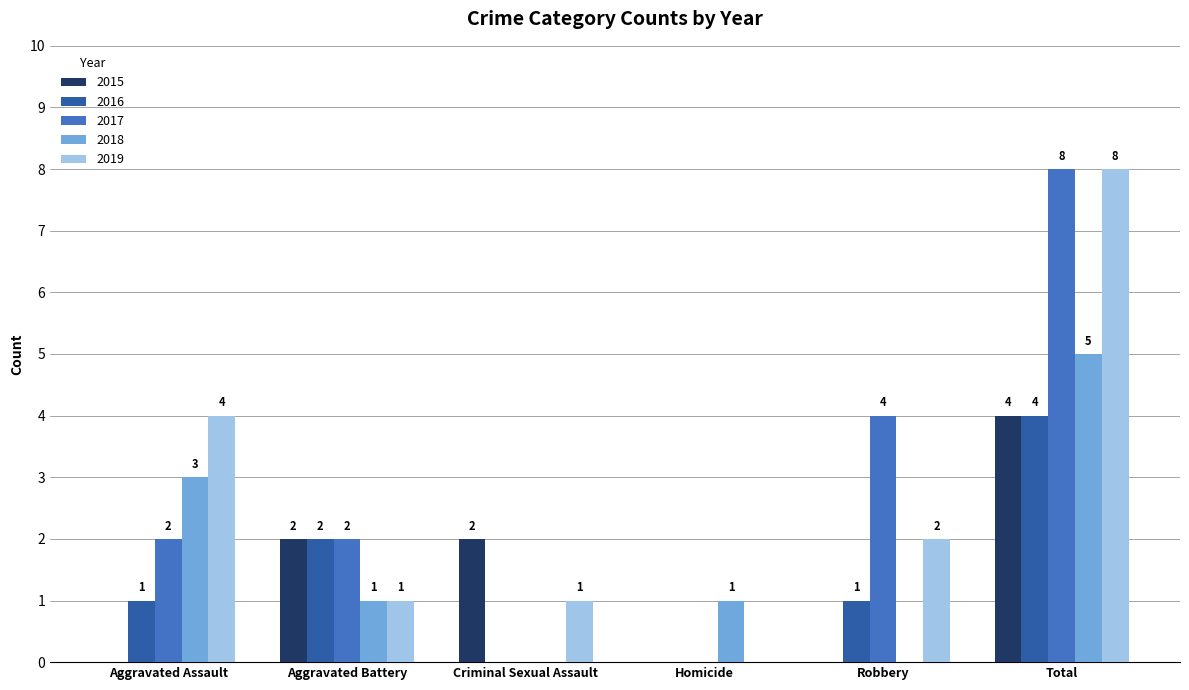

How many groups of bars are there?

6